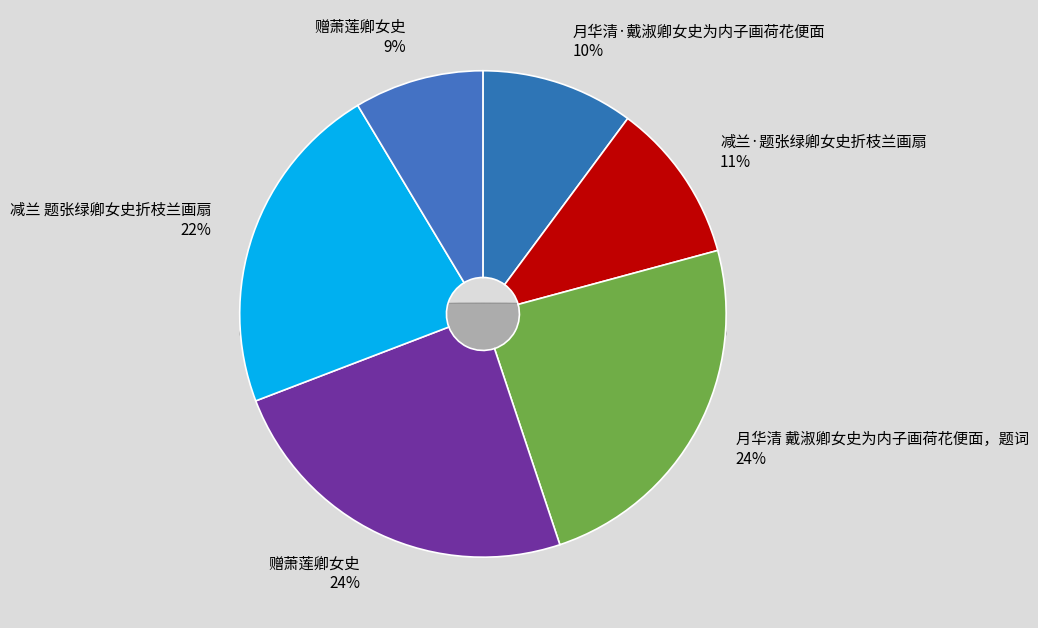

How many slices are in this pie chart?

6